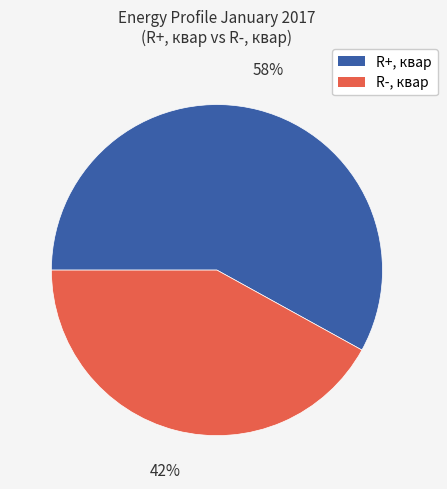

The R+, квар slice represents 58% of the pie. True or false?

True